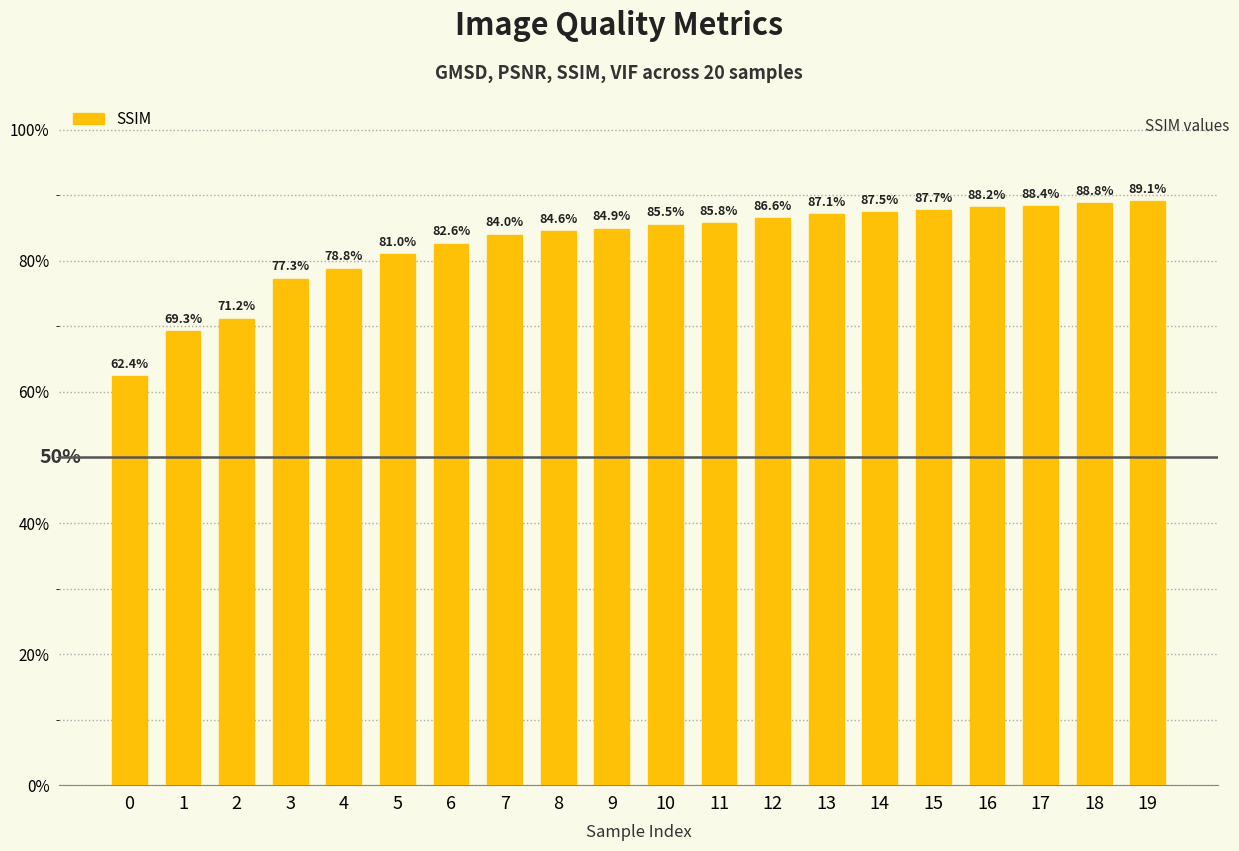

Rank the categories by value from highest to lowest.

19, 18, 17, 16, 15, 14, 13, 12, 11, 10, 9, 8, 7, 6, 5, 4, 3, 2, 1, 0